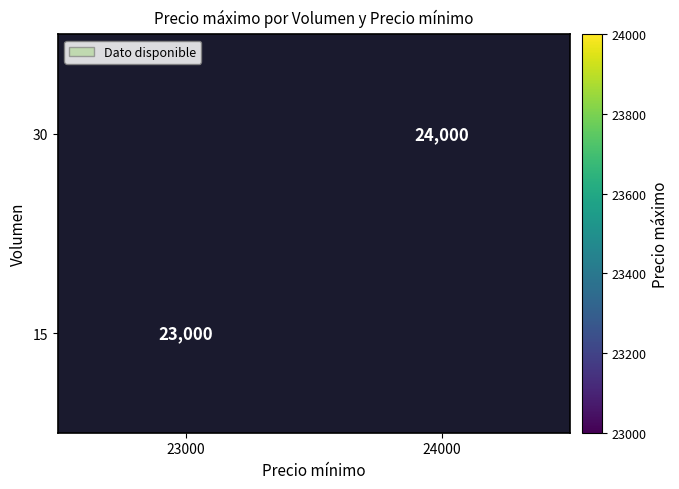

Is it true that 30 equals 10549 at 24000?

False